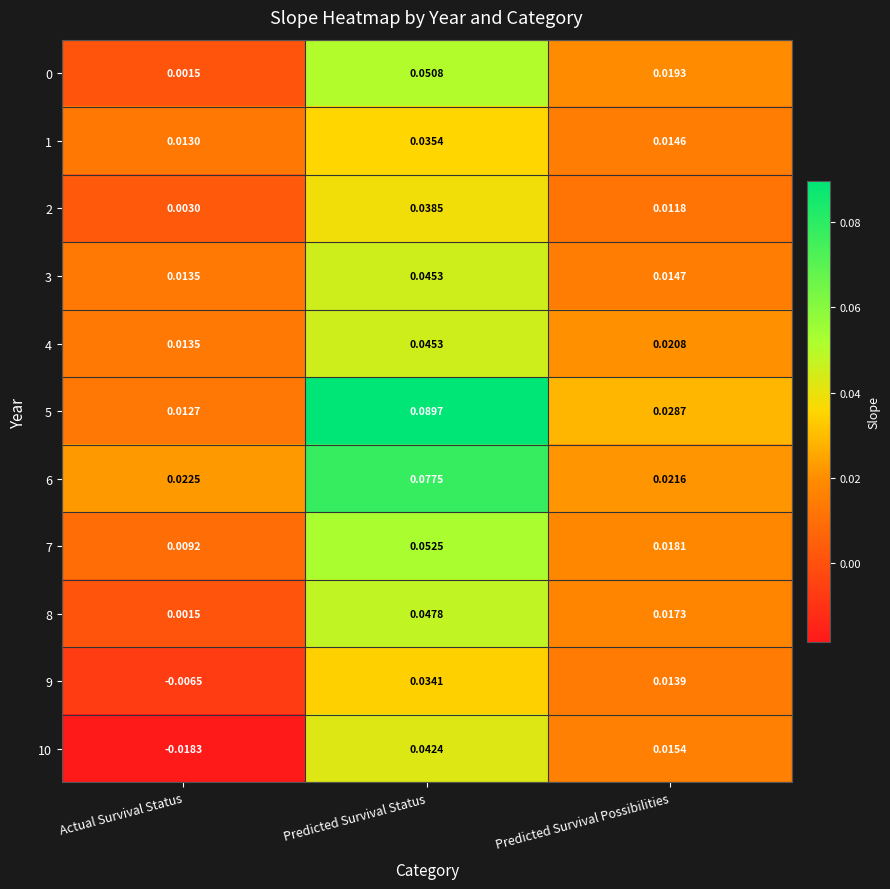

At which label is 5 closest to 0?

Actual Survival Status